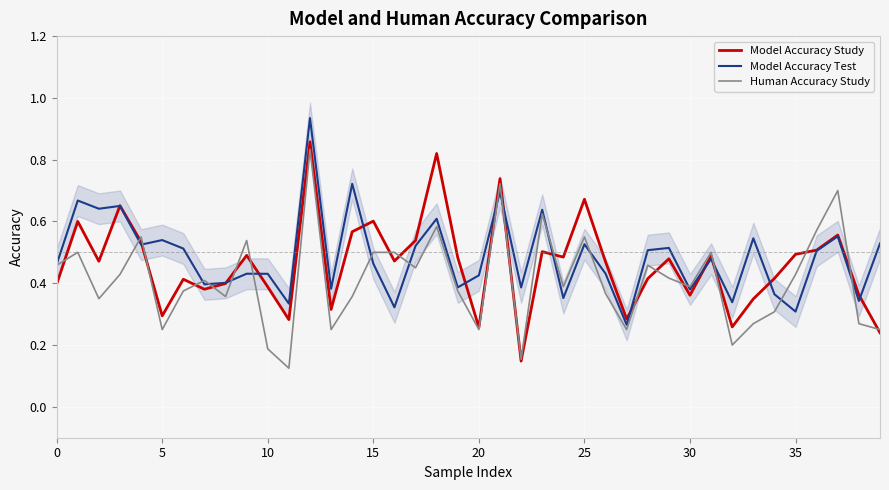

At which label is Model Accuracy Test closest to 0?

27